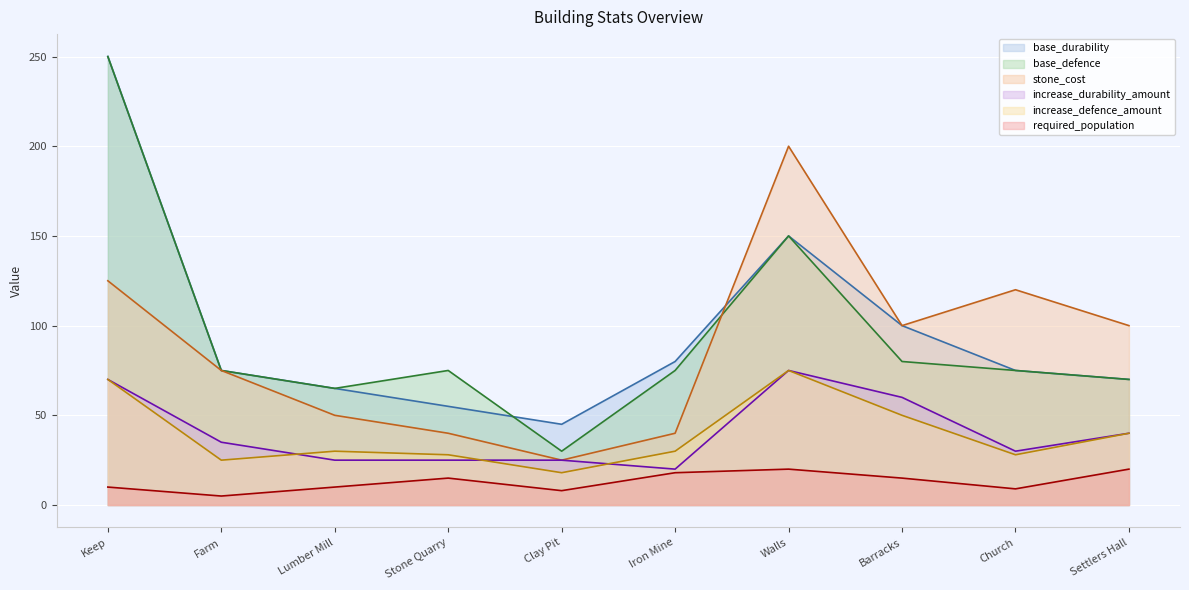

Rank the series by their maximum value, from highest to lowest.

base_durability, base_defence, stone_cost, increase_durability_amount, increase_defence_amount, required_population